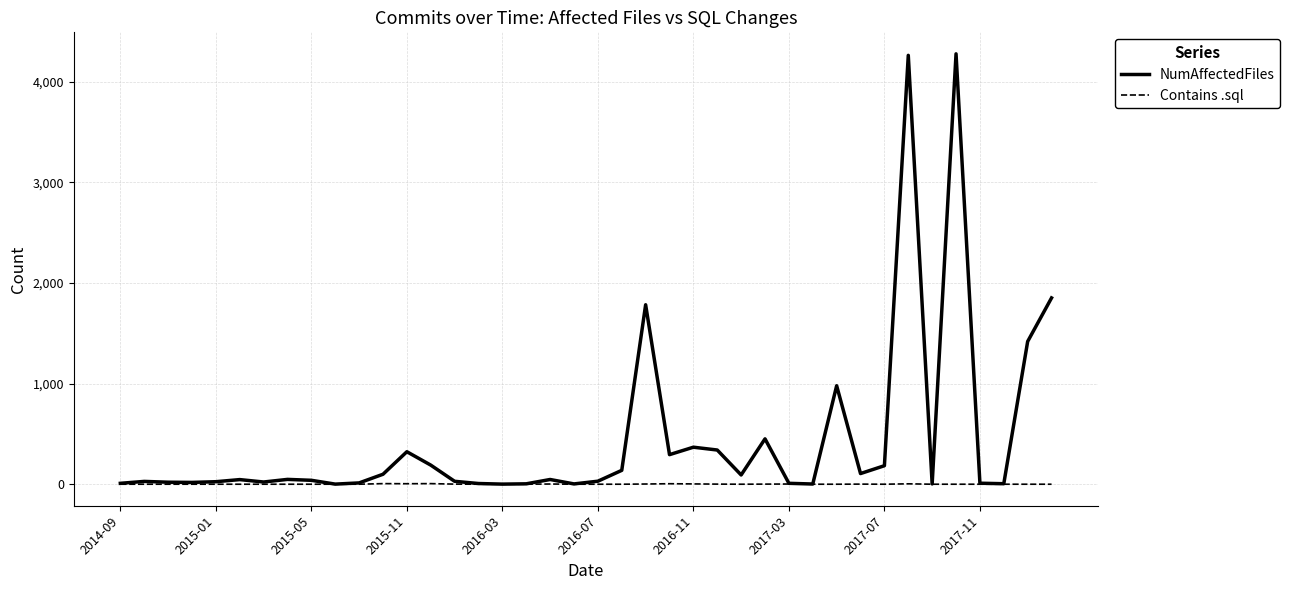

Which series has the largest range (max minus min)?

NumAffectedFiles